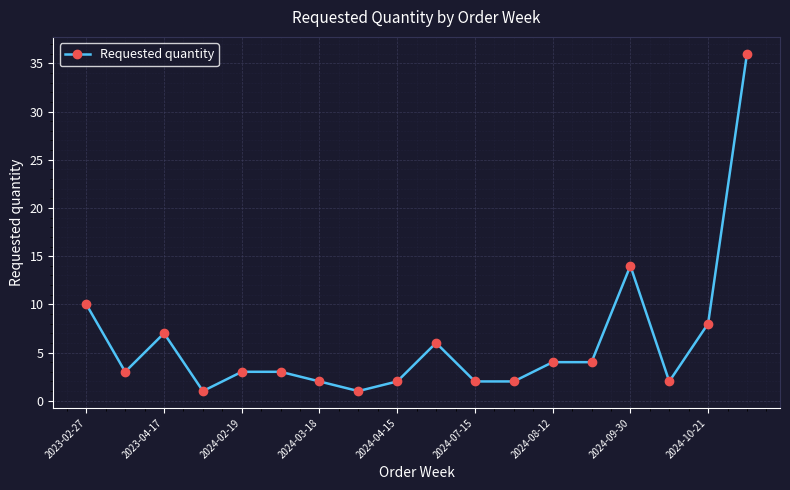

How many categories are shown in the chart?

18